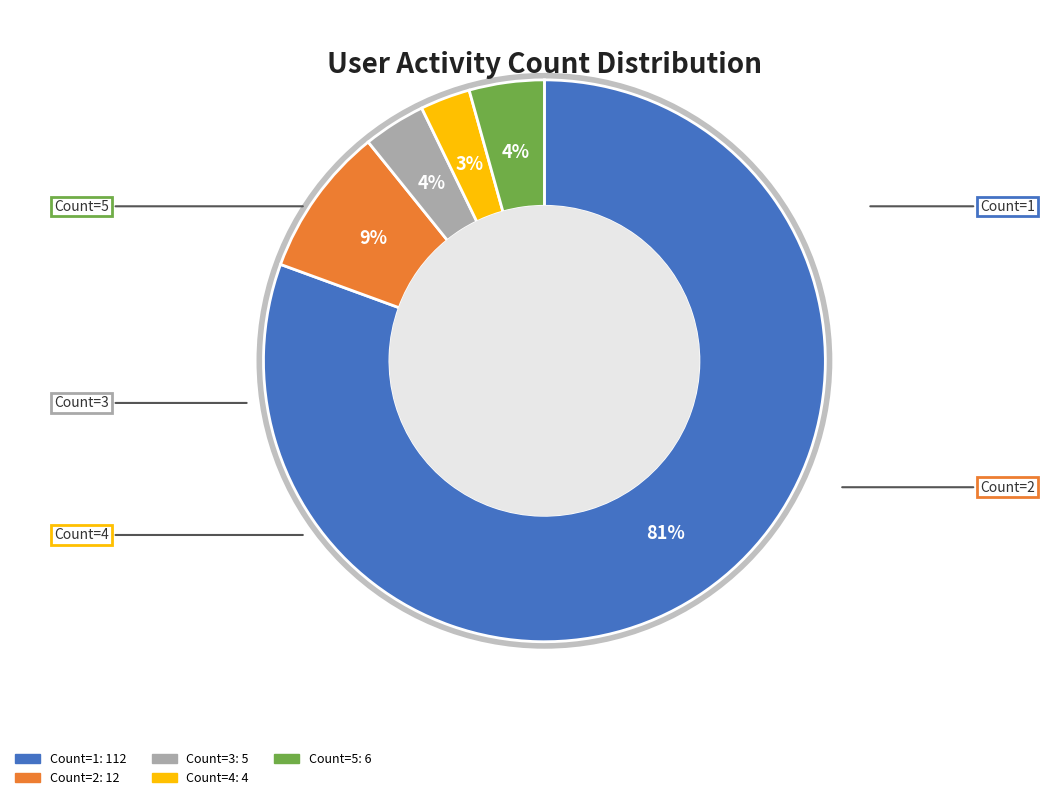

Is there any slice that represents more than half of the pie?

Yes